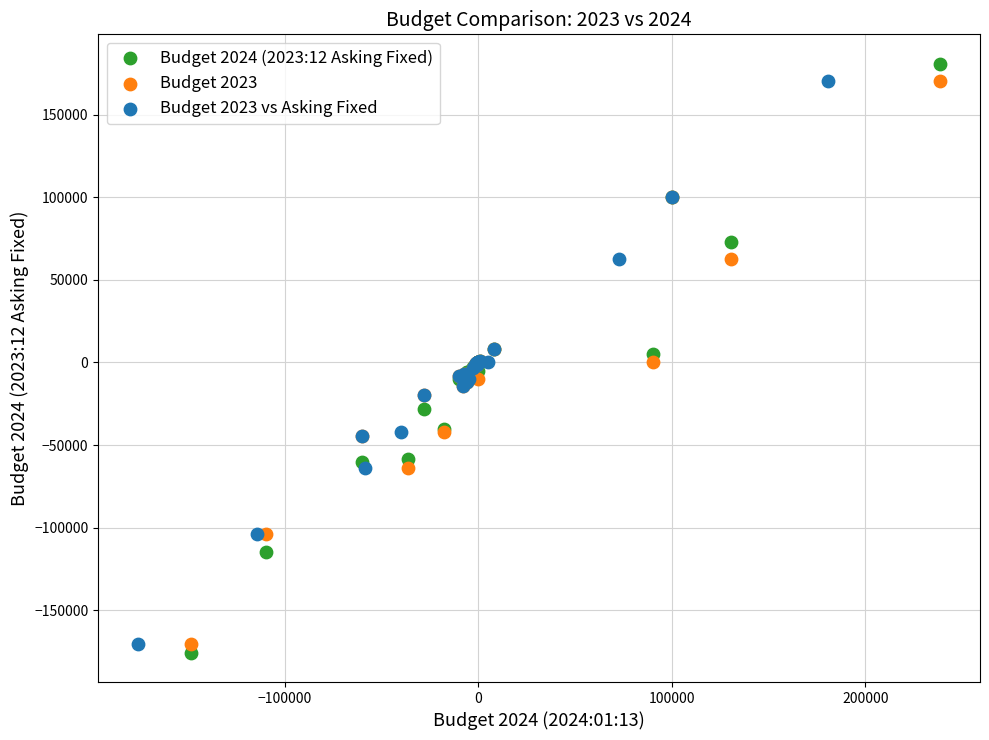

Which series contains the lowest Y value?

Budget 2024 (2023:12 Asking Fixed)